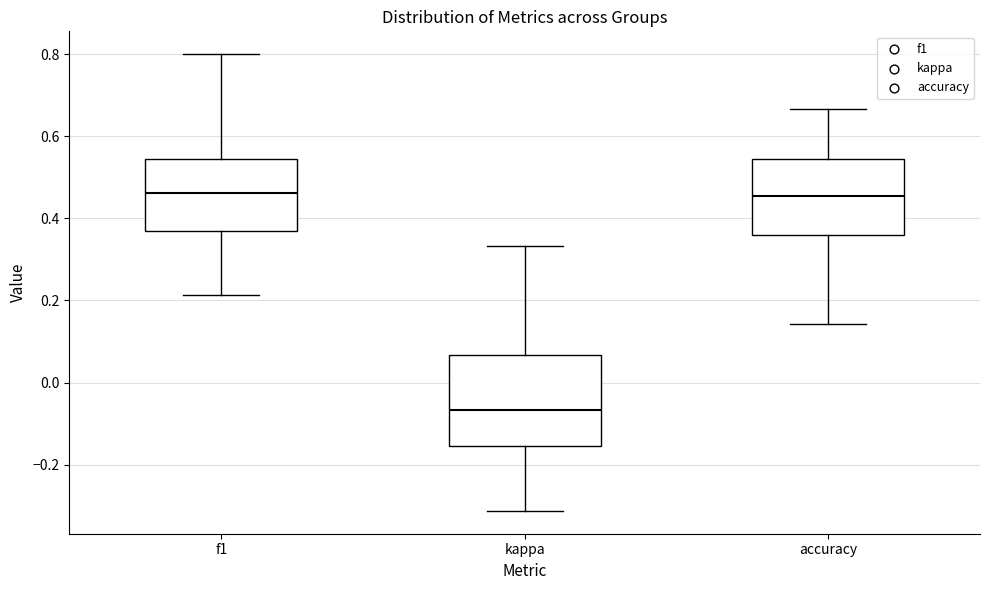

Reading left to right, transcribe this box plot: for each box, give where its median line is, the range the box spans, and where its two whiskers end, as read against the y-axis. The values are not printed on the chart, so give them approximately, as read against the axis.

f1: median 0.46, box 0.36 to 0.54, whiskers 0.22 to 0.80
kappa: median -0.06, box -0.16 to 0.06, whiskers -0.32 to 0.34
accuracy: median 0.46, box 0.36 to 0.54, whiskers 0.14 to 0.66